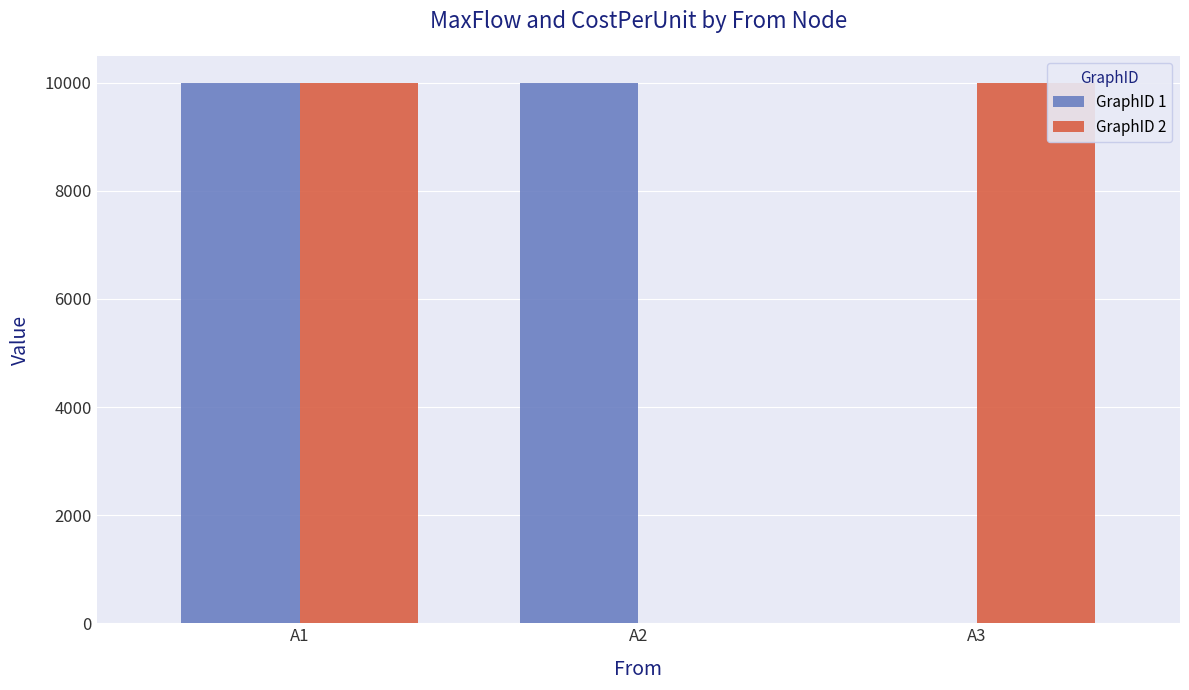

True or false: GraphID 1 has a value of 9999 at A2.

True